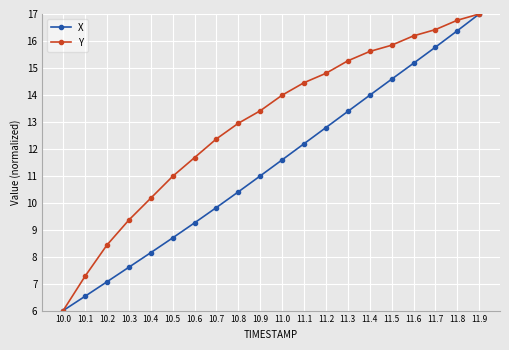

How many lines are shown in the chart?

2